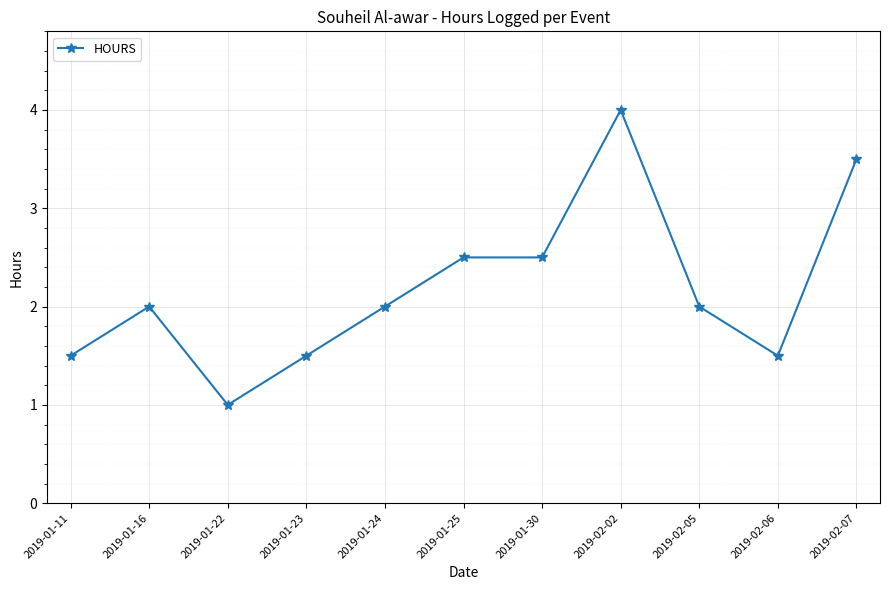

Reading left to right, list all the values displayed in this chart.

2019-01-11=1.5	2019-01-16=2.0	2019-01-22=1.0	2019-01-23=1.5	2019-01-24=2.0	2019-01-25=2.5	2019-01-30=2.5	2019-02-02=4.0	2019-02-05=2.0	2019-02-06=1.5	2019-02-07=3.5